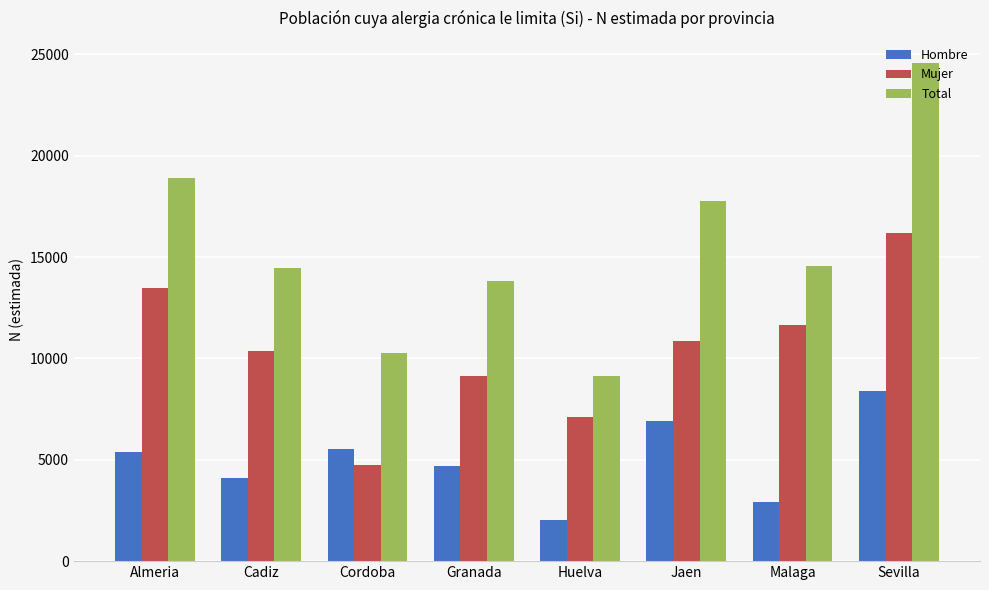

At which label does Total first exceed 14557?

Almeria